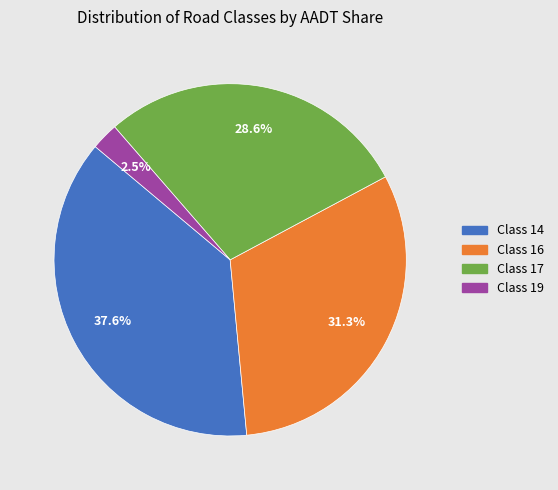

To the nearest percent, what is the difference between the largest and smallest slice percentages?

35%